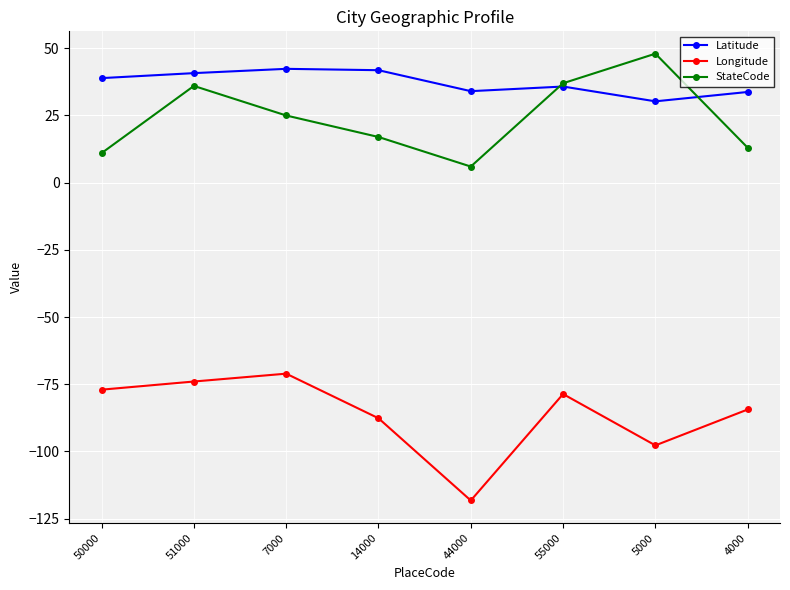

At which category is the sum across all series the highest?

51000